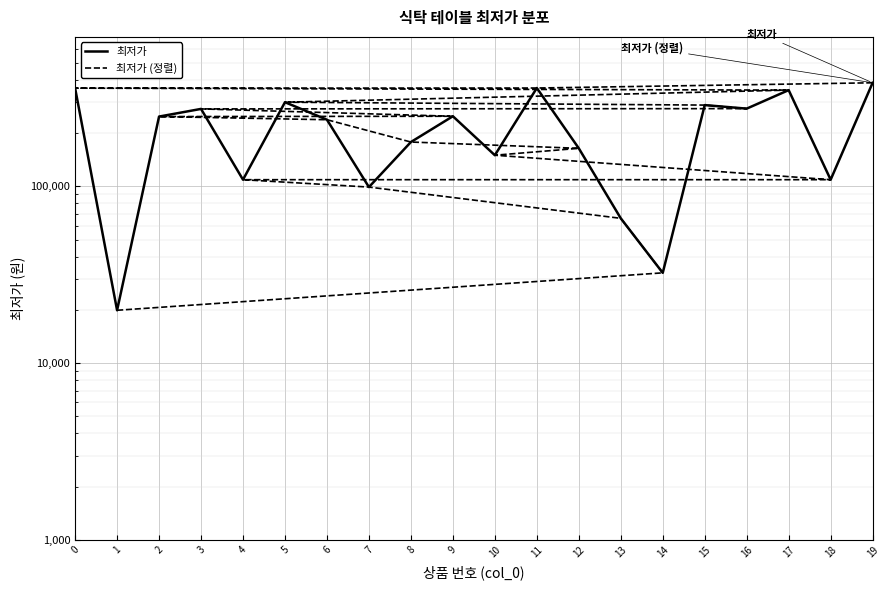

In 최저가, how many points are lower than both neighbors (excluding endpoints)?

7